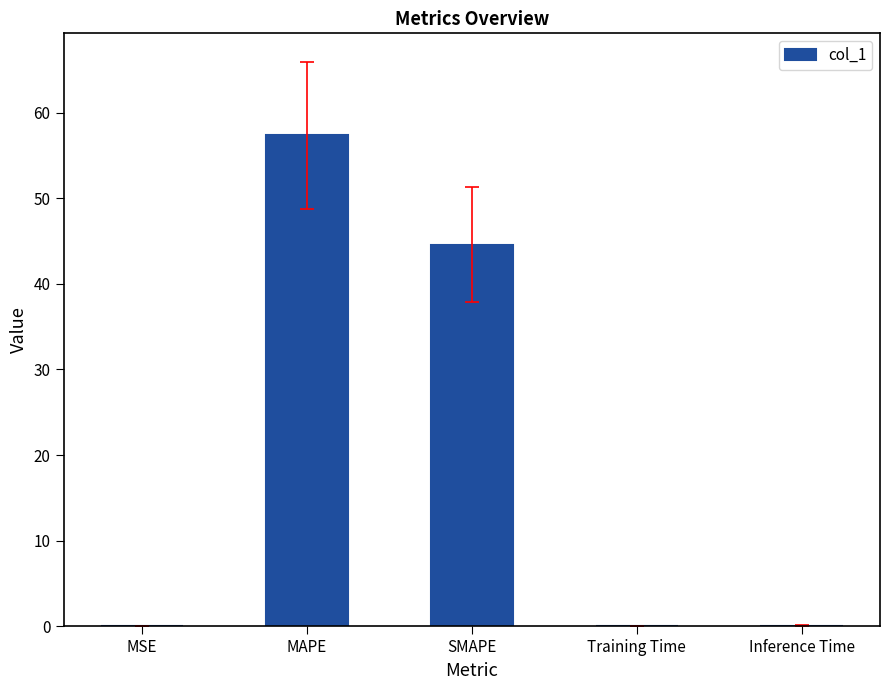

The value at MAPE is 79.5. True or false?

False